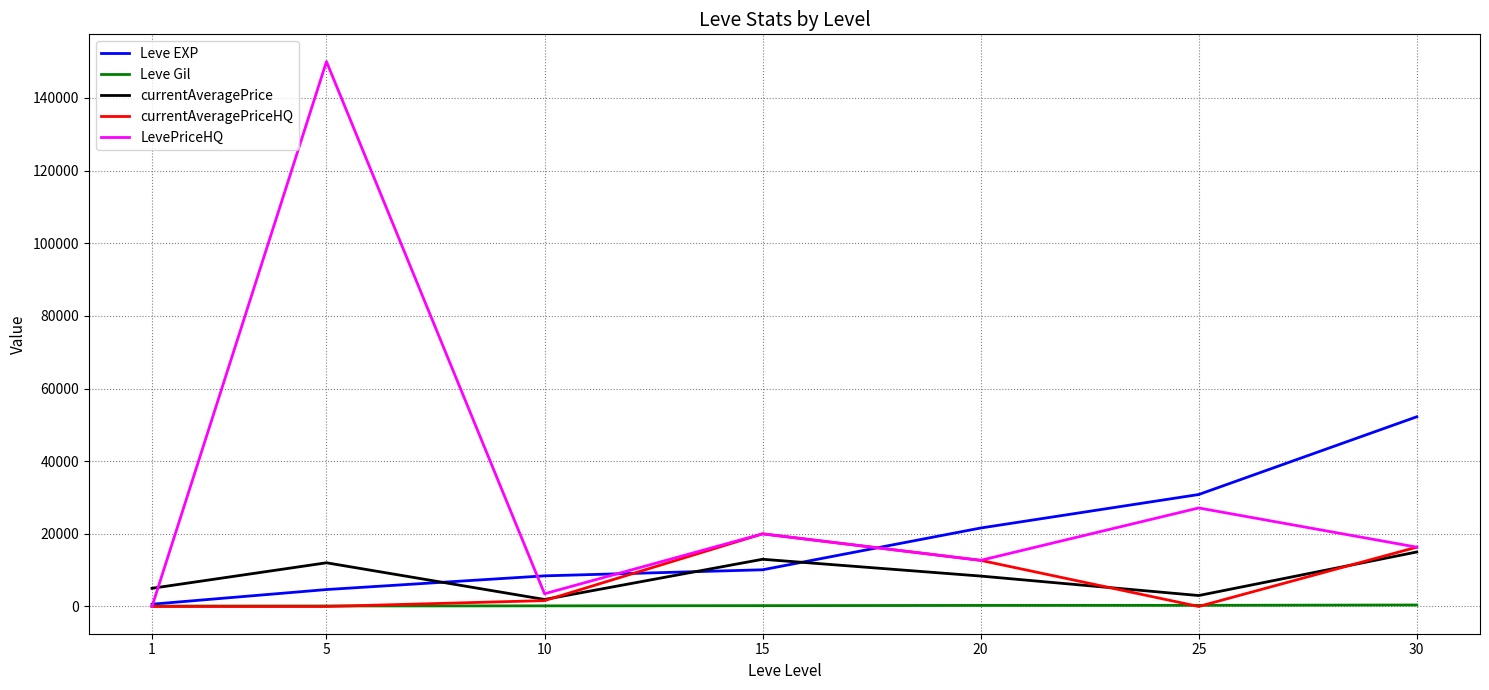

What are all the series names shown in the legend?

Leve EXP, Leve Gil, currentAveragePrice, currentAveragePriceHQ, LevePriceHQ